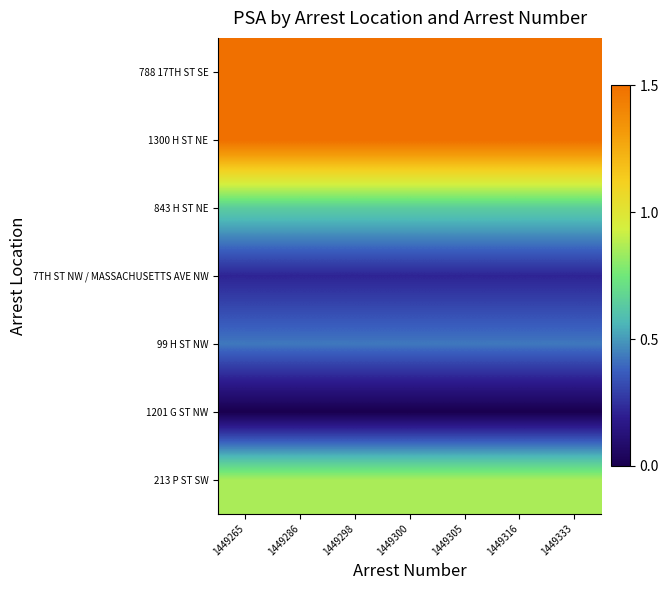

At 1449298, list the series in order from smallest to largest.

1201 G ST NW, 7TH ST NW / MASSACHUSETTS AVE NW, 99 H ST NW, 843 H ST NE, 213 P ST SW, 788 17TH ST SE, 1300 H ST NE